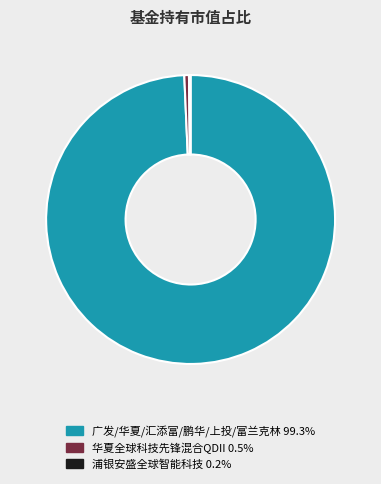

Does any single category account for the majority?

Yes